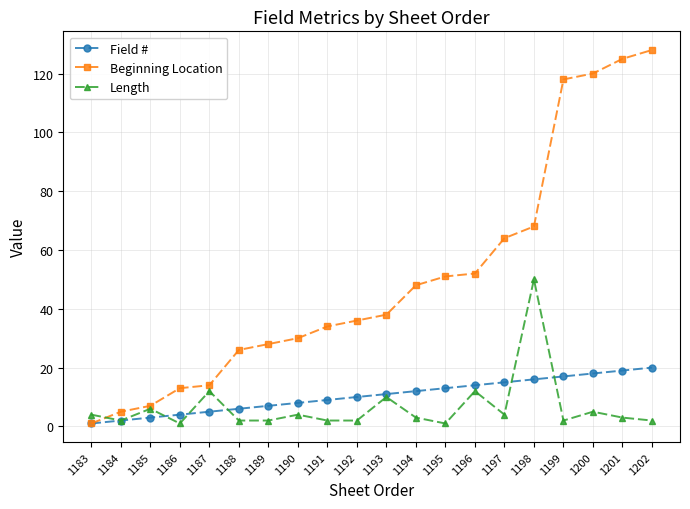

What is the total value across all series at 1201?

147